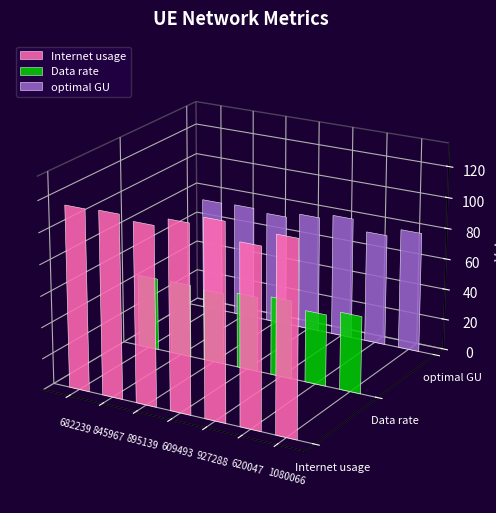

Rank the categories by Internet usage value from lowest to highest.

895139, 620047, 682239, 845967, 609493, 1080066, 927288